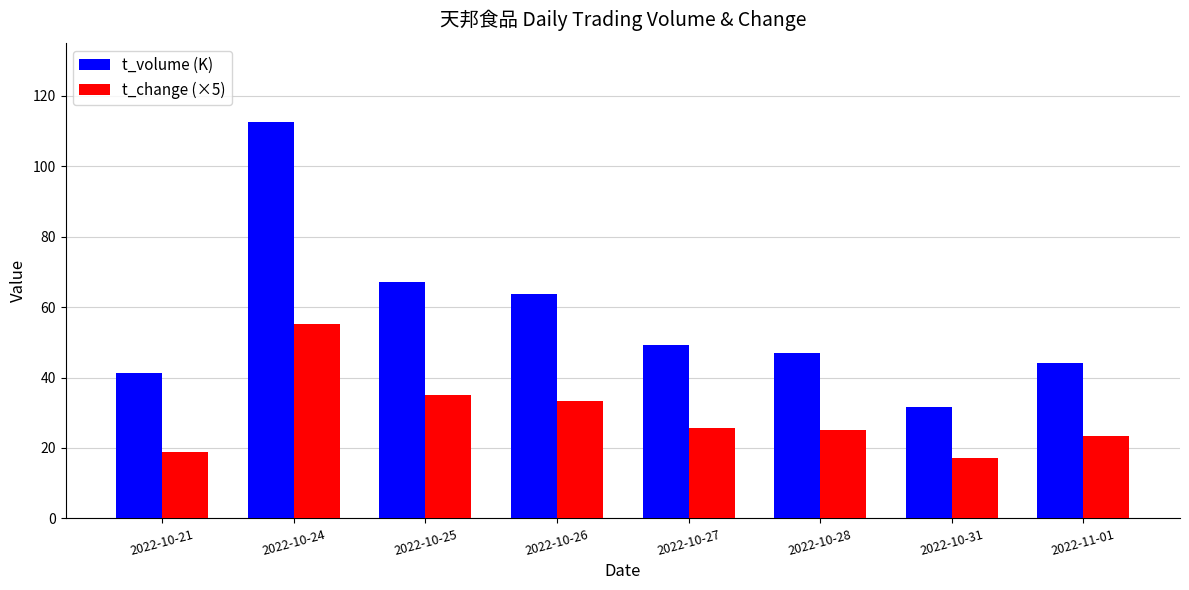

How many bars are there in total?

16